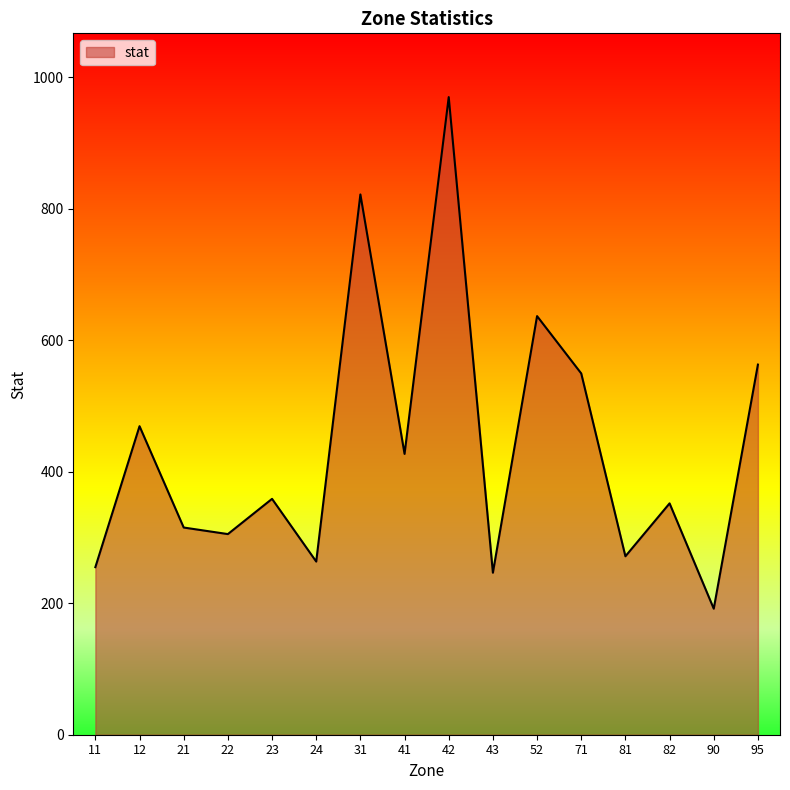

Where does the data first go above 358?

12